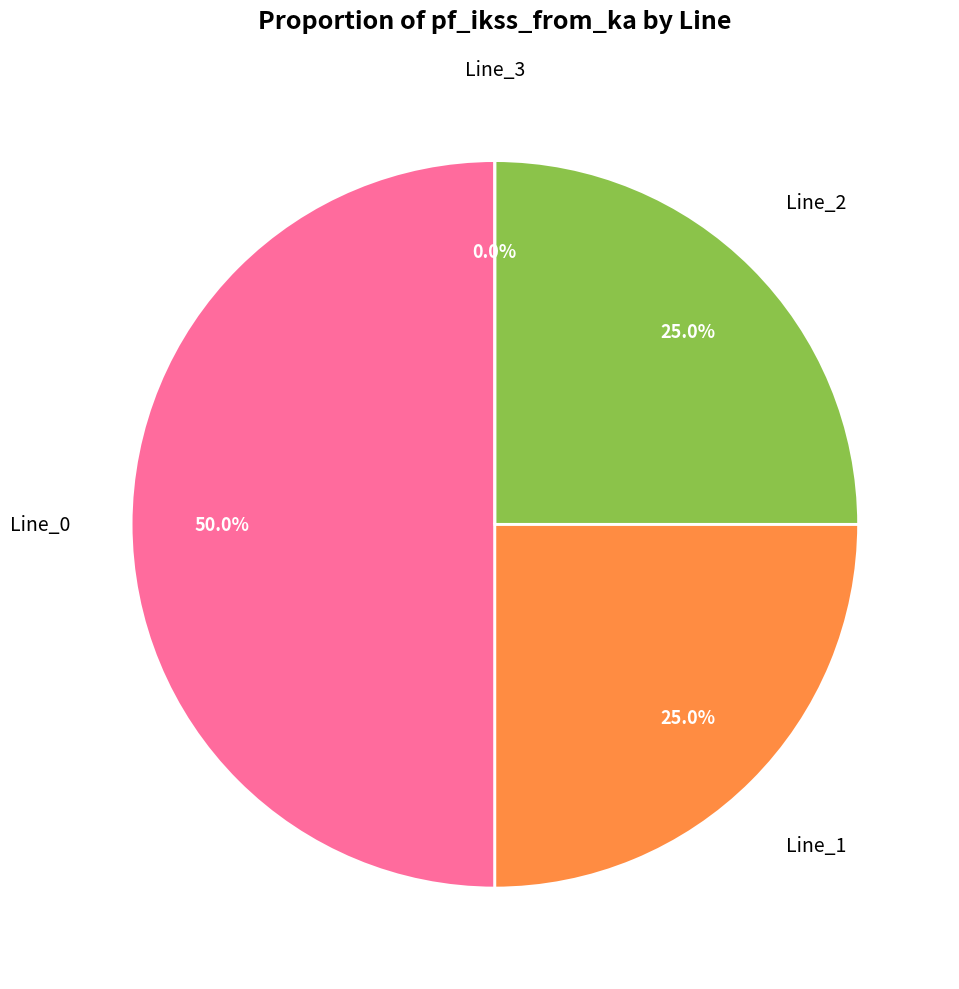

Rank the categories by value from highest to lowest.

Line_0, Line_1, Line_2, Line_3